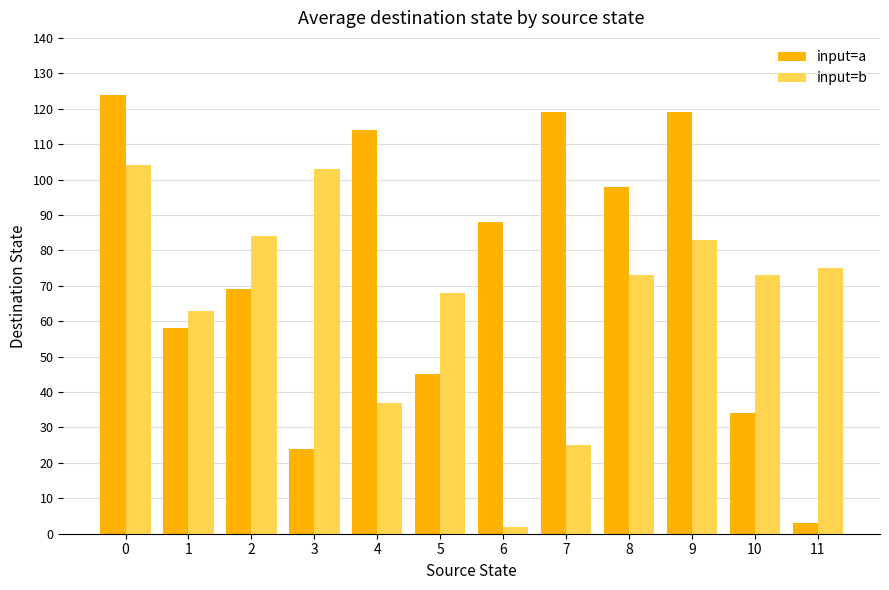

Is the value of input=b at 6 greater than the value of input=a at 10?

No